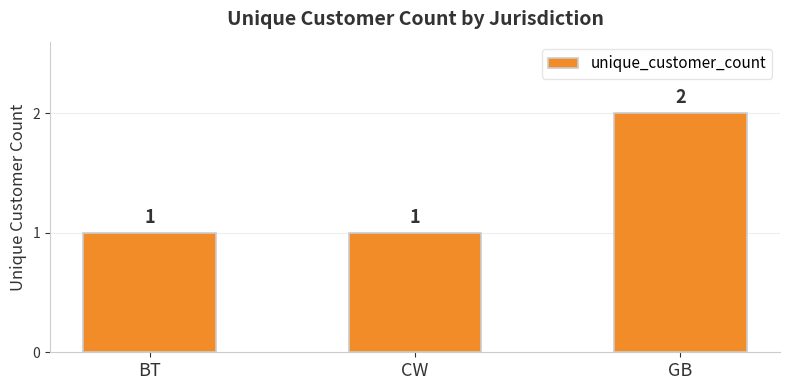

What is the change in value from CW to GB?

+1